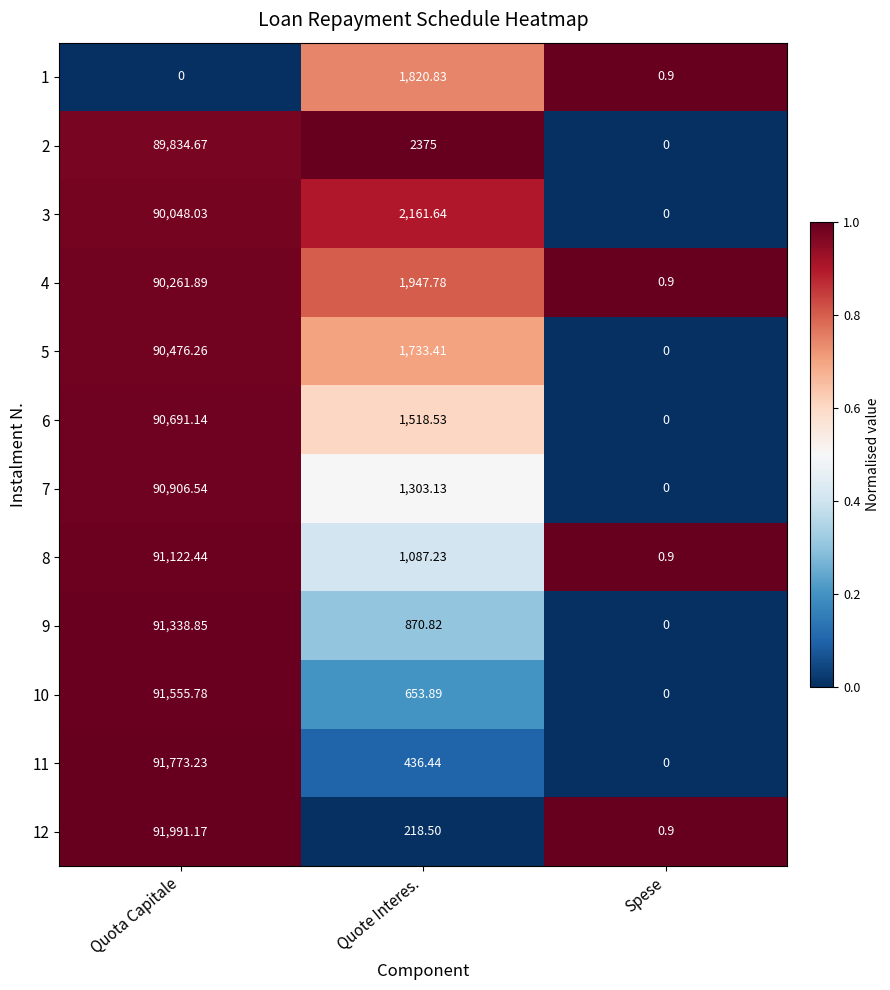

At which label does 7 reach its minimum?

Spese